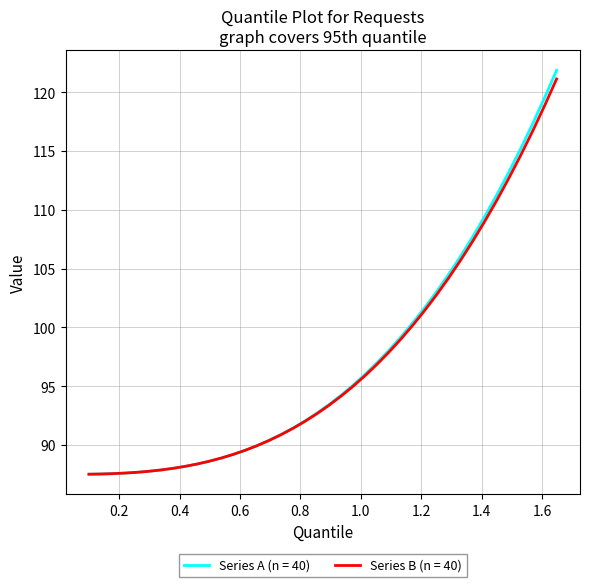

What is the greatest value displayed?

121.9